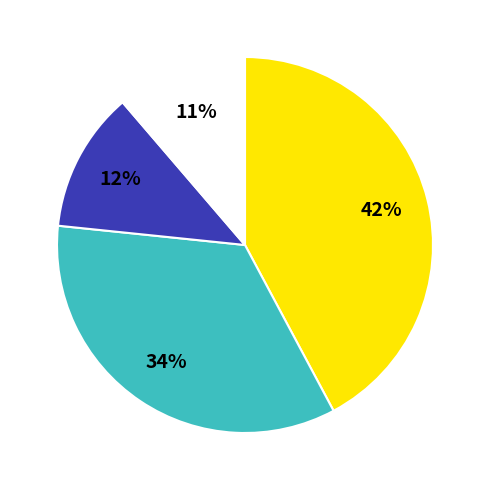

Is there any slice that represents more than half of the pie?

No